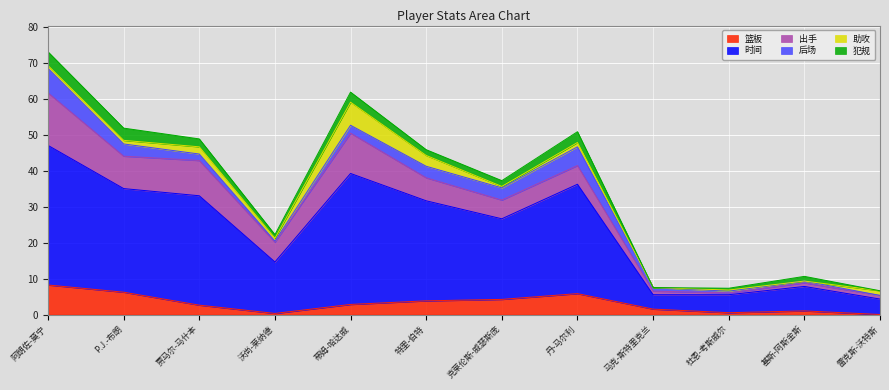

At which label does 犯规 reach its peak?

阿朗佐-莫宁